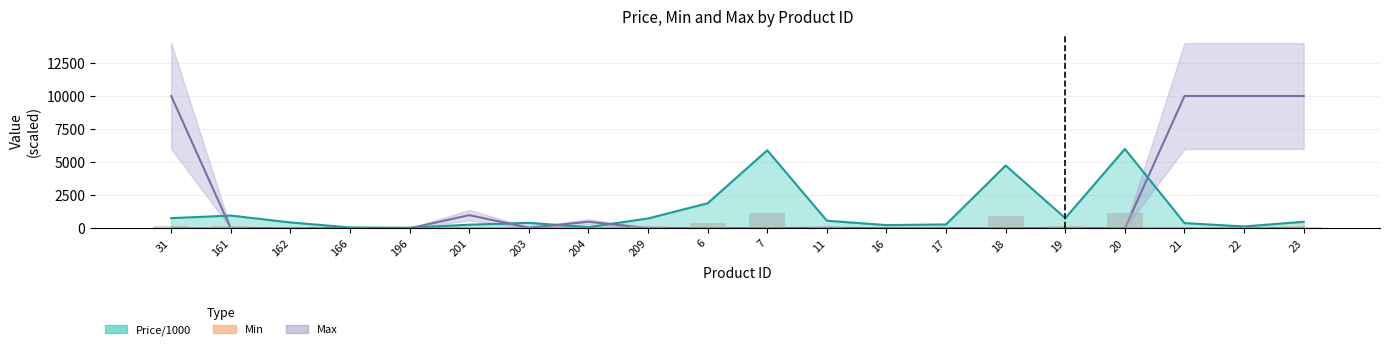

Rank the categories by Max value from highest to lowest.

31, 21, 22, 23, 201, 204, 203, 11, 166, 209, 162, 7, 18, 161, 196, 16, 17, 19, 20, 6